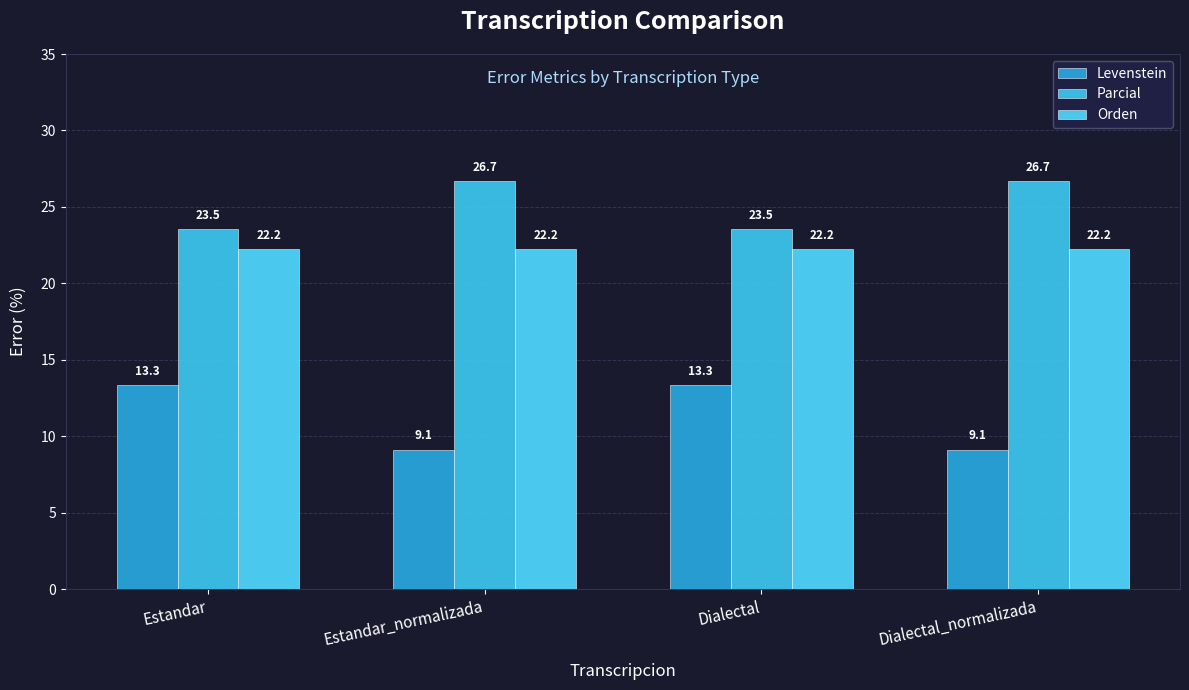

At which label does Levenstein first exceed 13?

Estandar